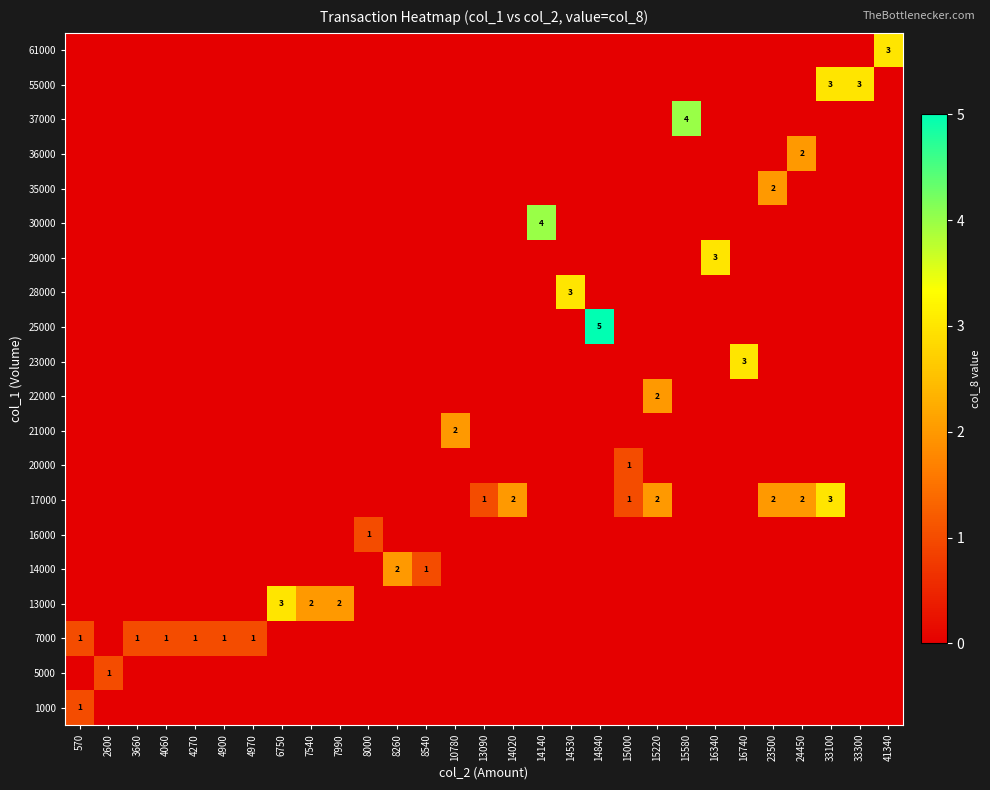

How many positive values does the 55000 series have?

2